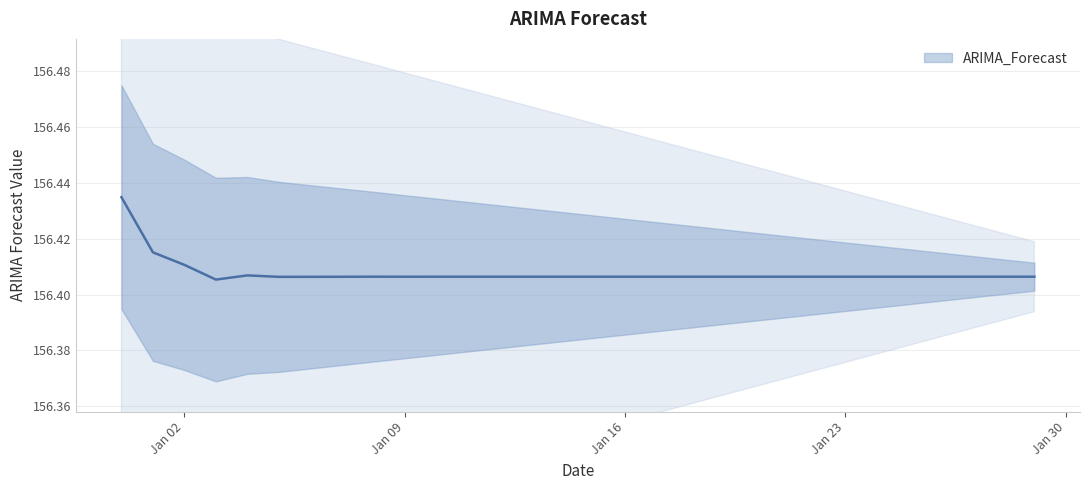

Between 2023-01-18 and 2023-01-05, which is larger?

2023-01-18